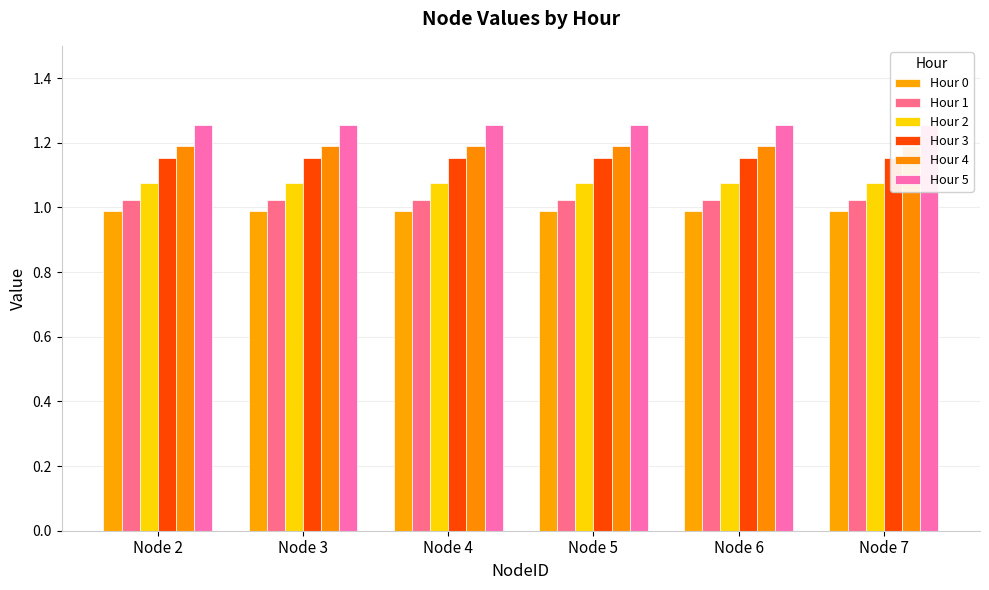

True or false: Hour 0 has a value of 1.0 at Node 5.

True